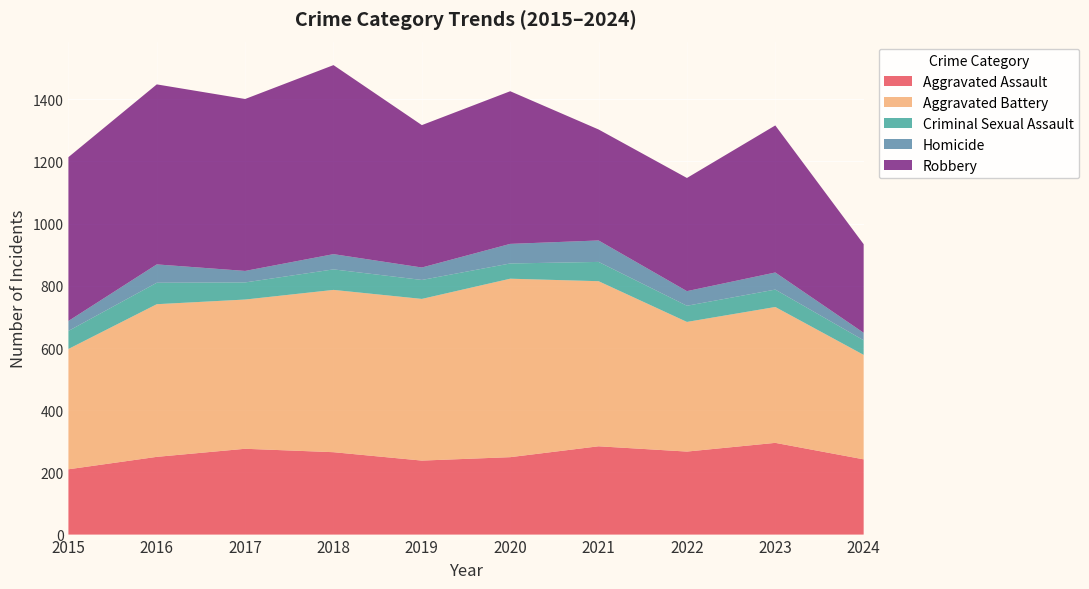

Reading left to right, what are all the values shown in this chart?

Aggravated Assault: 2015=210	2016=250	2017=276	2018=265	2019=238	2020=249	2021=284	2022=267	2023=295	2024=242
Aggravated Battery: 2015=387	2016=491	2017=480	2018=522	2019=520	2020=574	2021=531	2022=417	2023=437	2024=336
Criminal Sexual Assault: 2015=58	2016=69	2017=55	2018=66	2019=61	2020=49	2021=62	2022=52	2023=56	2024=47
Homicide: 2015=32	2016=59	2017=37	2018=49	2019=40	2020=63	2021=69	2022=47	2023=55	2024=24
Robbery: 2015=527	2016=579	2017=553	2018=608	2019=458	2020=491	2021=357	2022=364	2023=473	2024=285